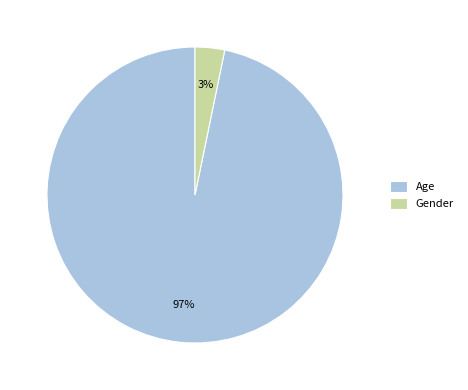

Between Gender and Age, which is larger?

Age